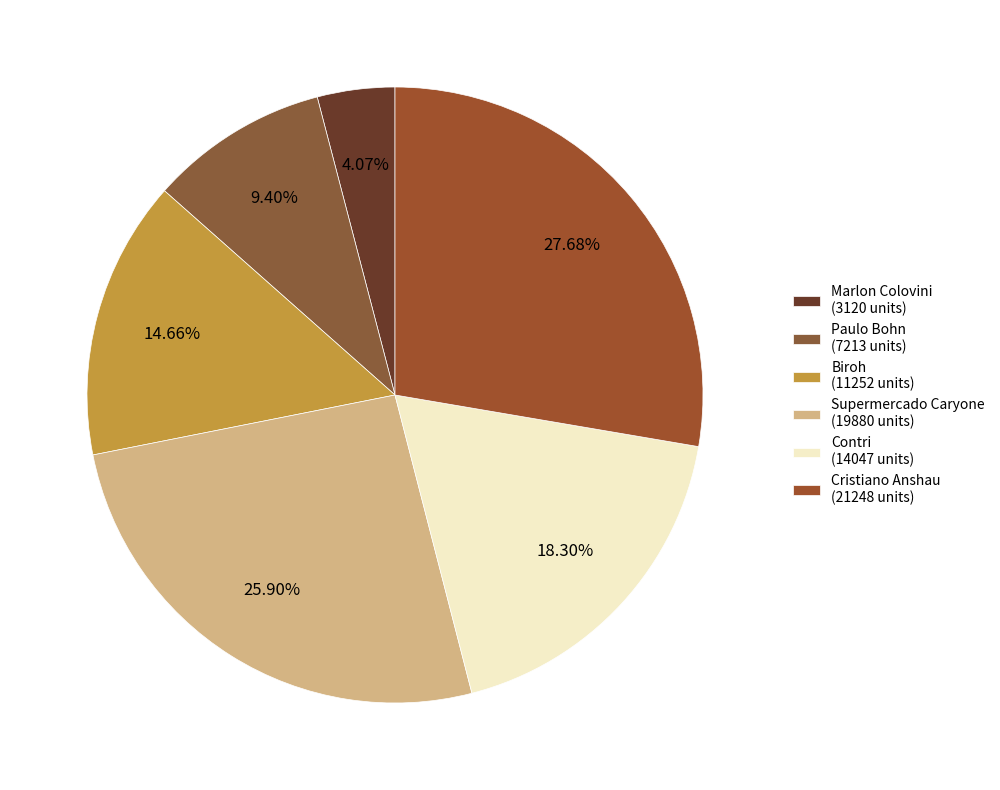

To the nearest percent, what is the difference between the largest and smallest slice percentages?

24%